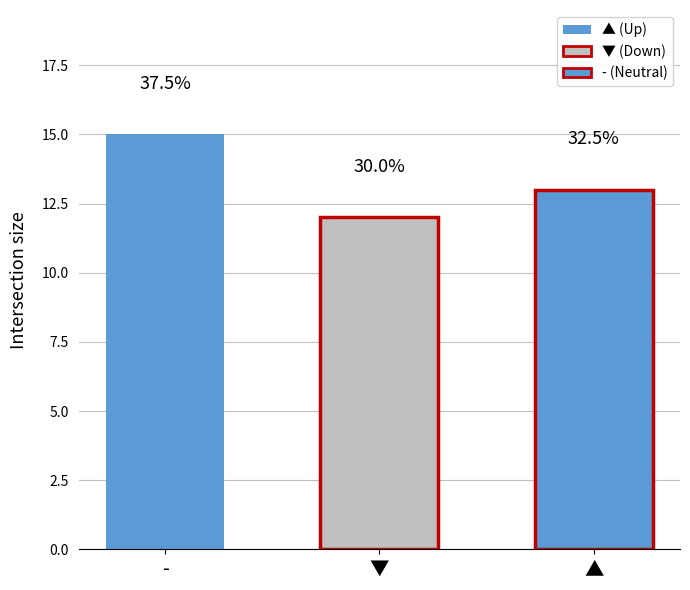

Reading left to right, what are all the values shown in this chart?

-=15	▼=12	▲=13